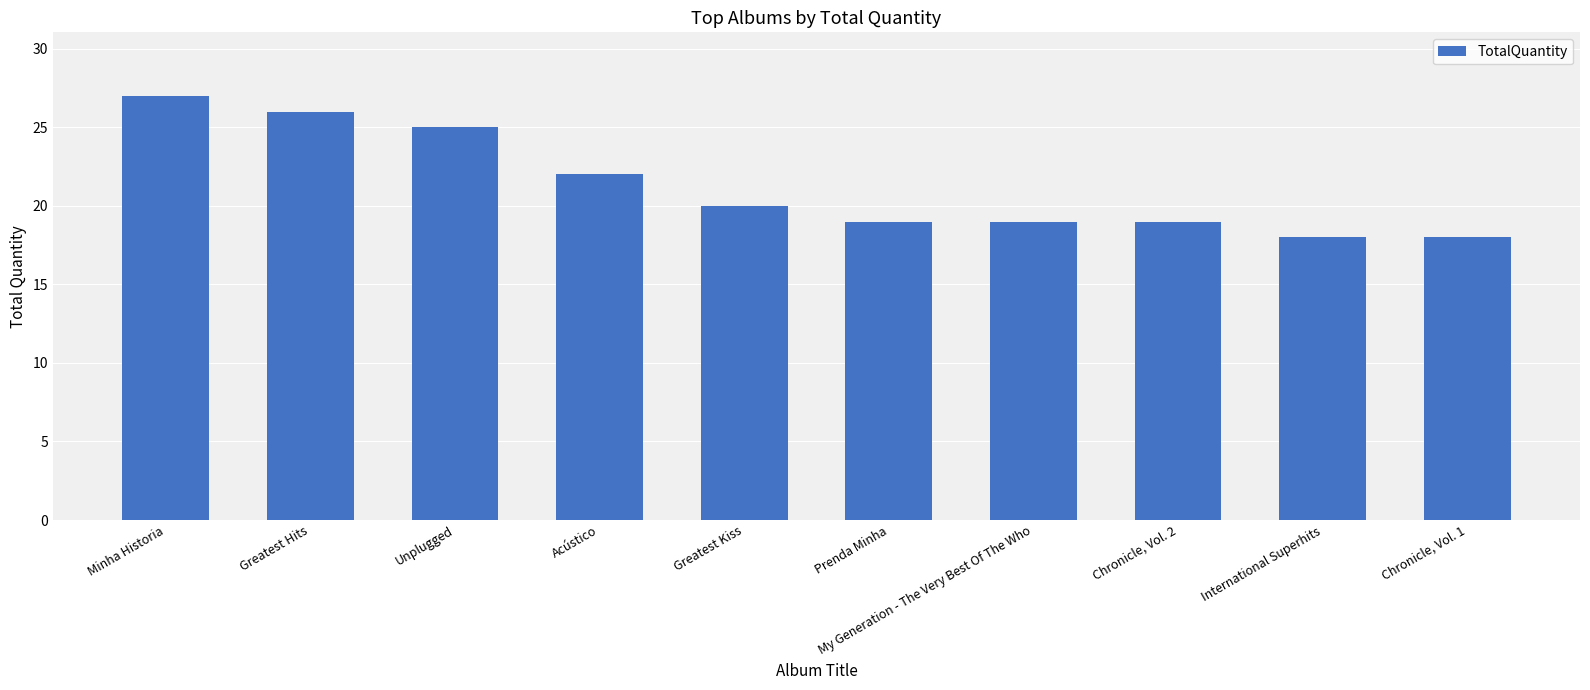

Reading left to right, what are all the values shown in this chart?

Minha Historia=27	Greatest Hits=26	Unplugged=25	Acústico=22	Greatest Kiss=20	Prenda Minha=19	My Generation - The Very Best Of The Who=19	Chronicle, Vol. 2=19	International Superhits=18	Chronicle, Vol. 1=18